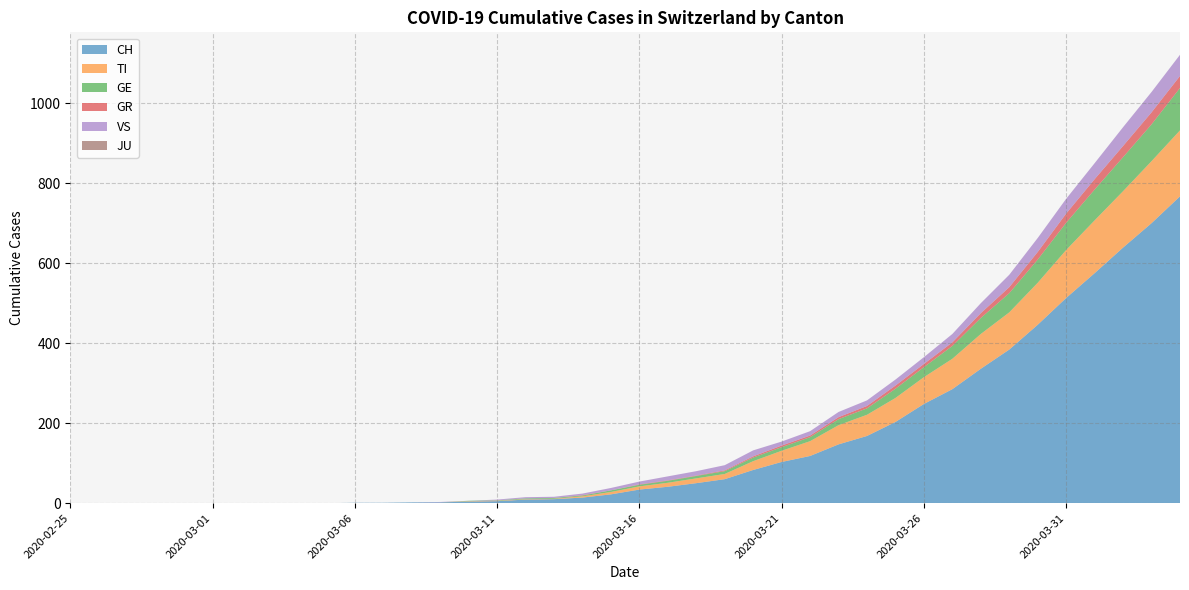

Reading left to right, transcribe all the data shown in this chart.

CH: 0	0	0	0	0	0	0	0	0	0	1	1	2	2	4	5	9	10	14	22	34	41	50	60	83	103	118	147	168	203	248	285	336	384	446	513	575	639	700	767
TI: 0	0	0	0	0	0	0	0	0	0	0	0	0	0	1	1	1	1	3	6	8	10	12	13	22	28	37	48	53	60	67	76	87	93	105	120	132	141	155	165
GE: 0	0	0	0	0	0	0	0	0	0	0	0	0	0	1	1	2	2	2	4	4	5	6	7	9	9	10	15	16	23	25	32	40	48	58	68	77	85	92	106
GR: 0	0	0	0	0	0	0	0	0	0	0	0	0	0	0	0	0	0	1	0	1	1	1	2	3	4	4	5	6	8	8	9	12	15	19	23	26	28	30	30
VS: 0	0	0	0	0	0	0	0	0	0	0	0	0	1	0	2	3	3	4	6	7	10	11	13	15	10	11	13	14	15	17	21	25	31	35	37	40	47	51	53
JU: 0	0	0	0	0	0	0	0	0	0	0	0	0	0	0	0	0	0	0	0	0	0	0	0	0	0	0	0	0	0	0	0	0	0	0	0	0	0	0	0